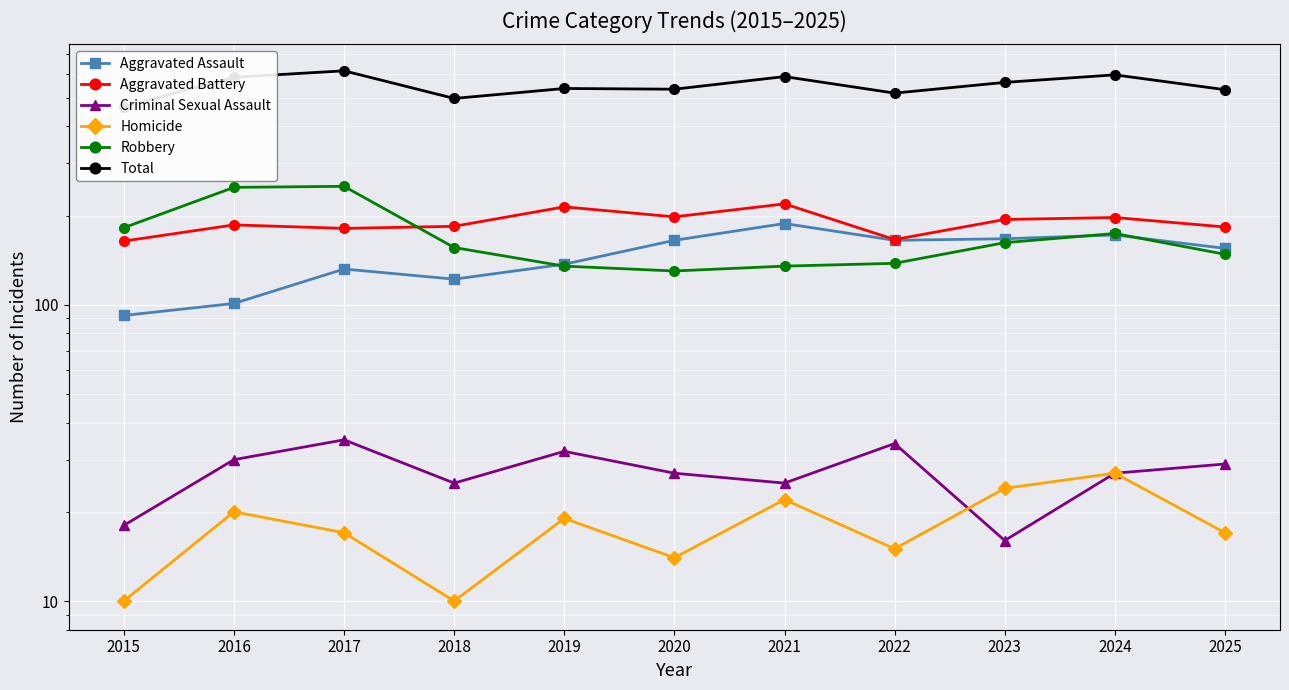

Rank the series by their maximum value, from highest to lowest.

Total, Robbery, Aggravated Battery, Aggravated Assault, Criminal Sexual Assault, Homicide